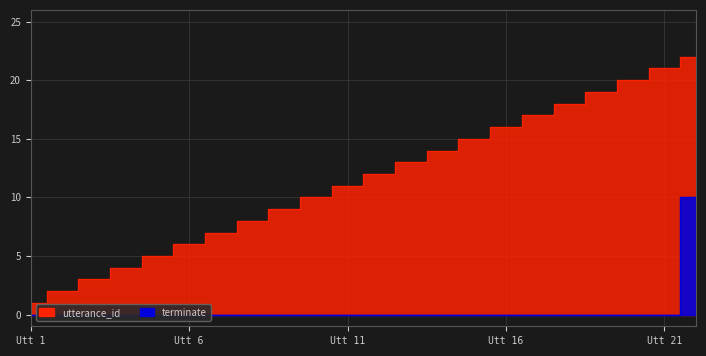

Reading right to left, extract all data points from this chart.

utterance_id: 22	21	20	19	18	17	16	15	14	13	12	11	10	9	8	7	6	5	4	3	2	1
terminate: 10	0	0	0	0	0	0	0	0	0	0	0	0	0	0	0	0	0	0	0	0	0